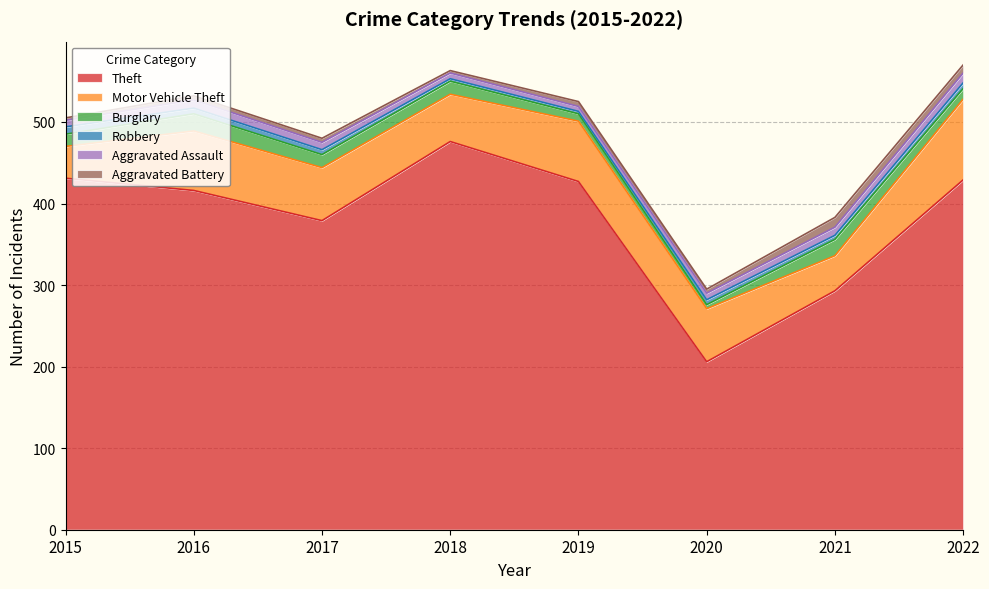

What is the sum of all Motor Vehicle Theft values?

516